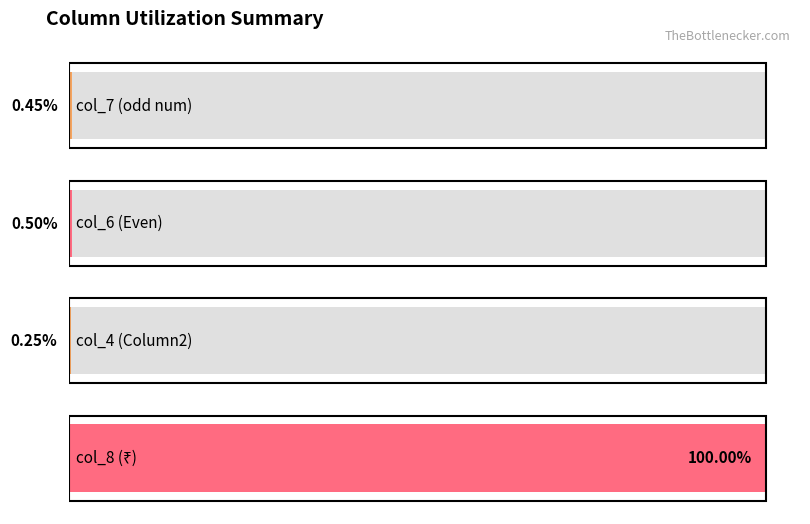

Are the bars horizontal?

Yes